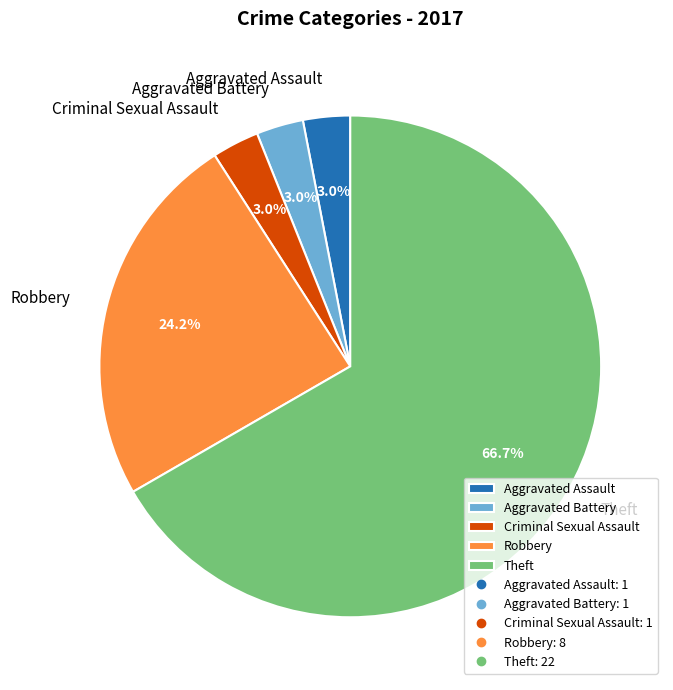

Which category accounts for the majority?

Theft